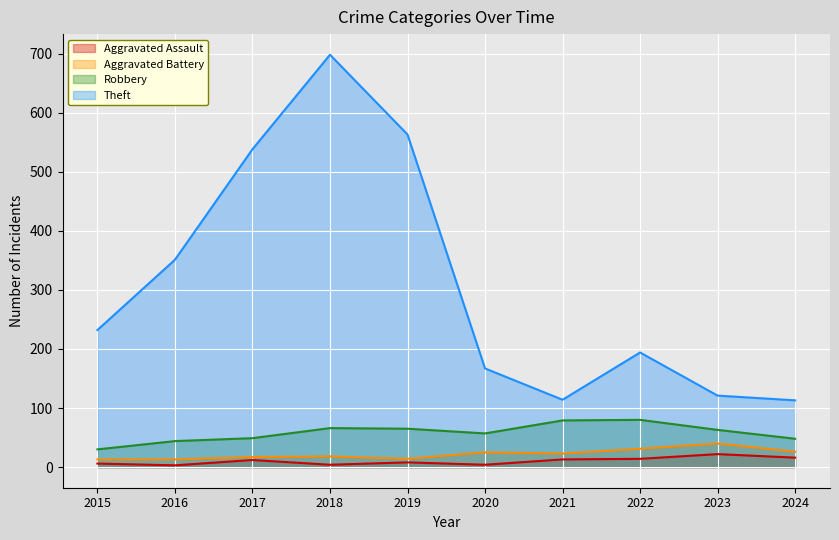

At which label does Robbery first exceed 63?

2018